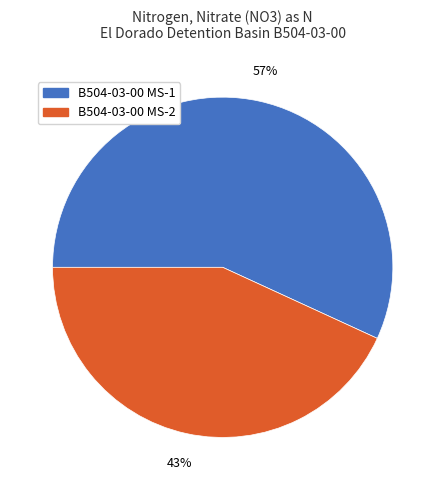

To the nearest percent, what percentage of the pie is B504-03-00 MS-2?

43%